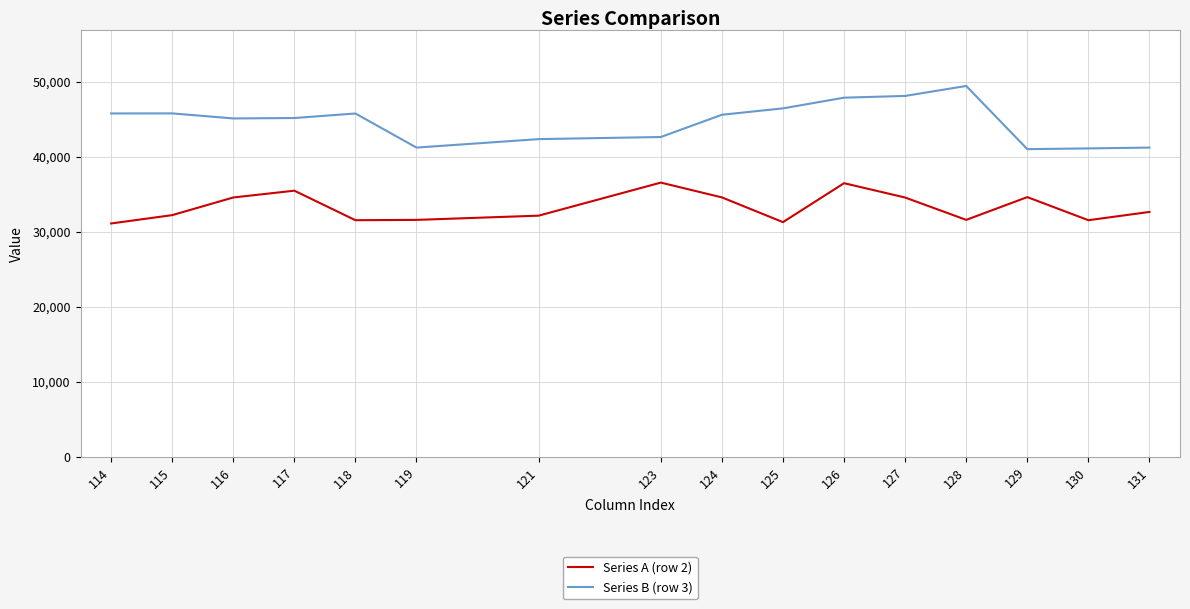

Rank the series by their maximum value, from highest to lowest.

Series B (row 3), Series A (row 2)